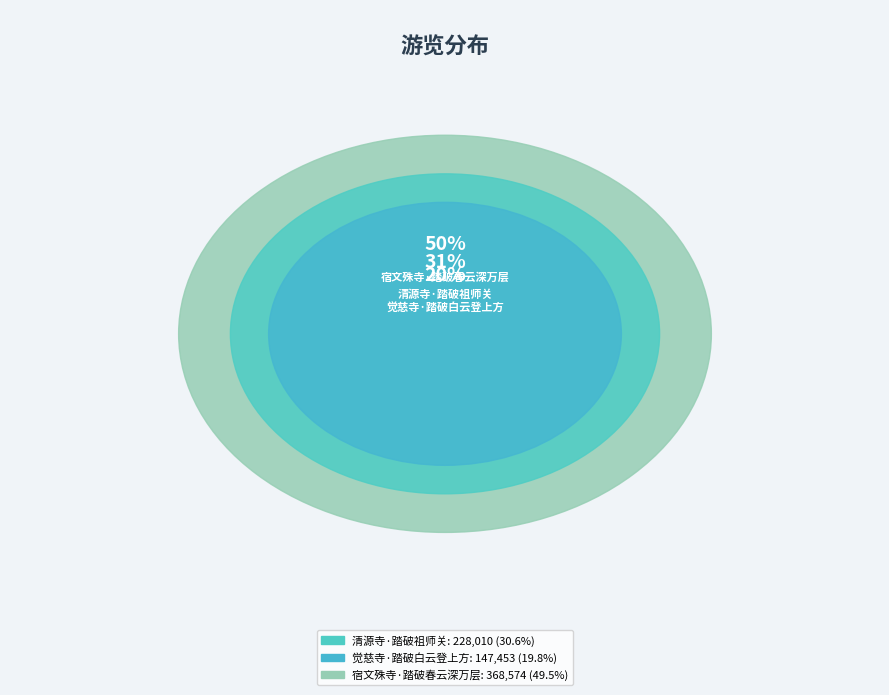

Which has a higher value, 宿文殊寺·踏破春云深万层 or 清源寺·踏破祖师关?

宿文殊寺·踏破春云深万层